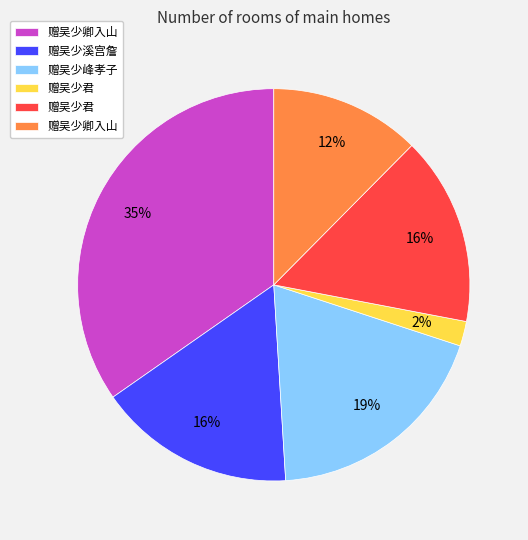

Is there a majority slice in this chart?

No